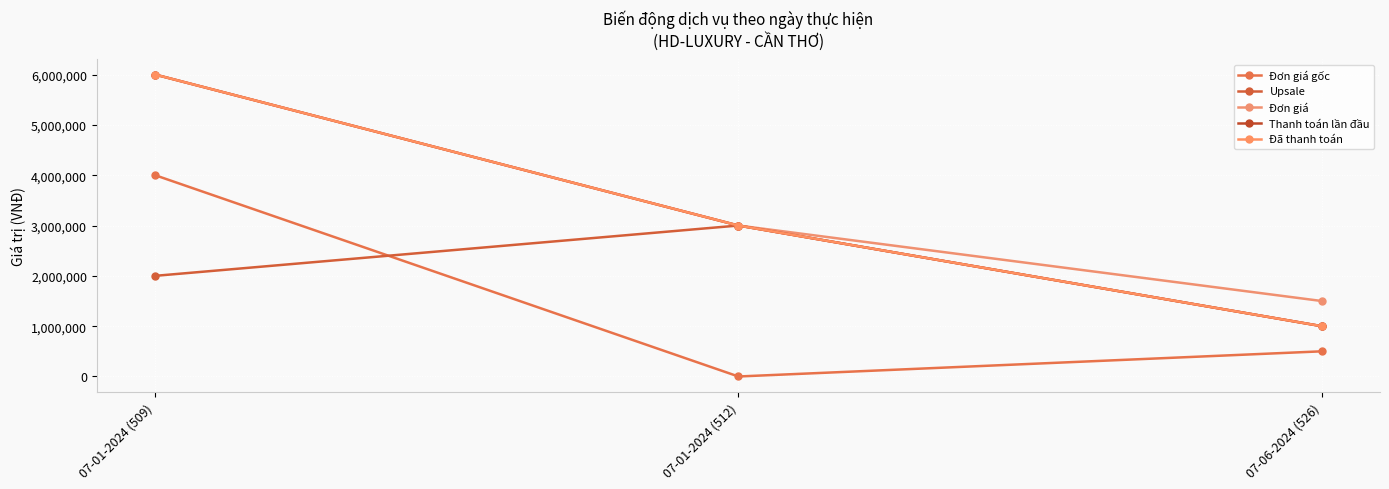

List the labels in order of Thanh toán lần đầu value, smallest first.

07-06-2024 (526), 07-01-2024 (512), 07-01-2024 (509)